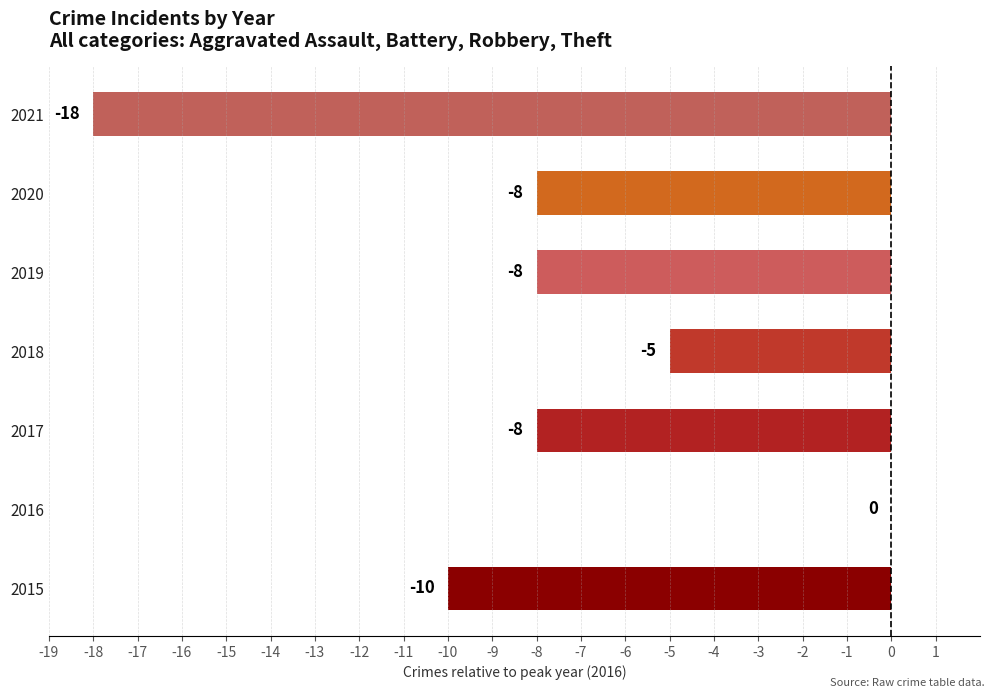

Reading bottom to top, extract all data points from this chart.

2015=-10	2016=0	2017=-8	2018=-5	2019=-8	2020=-8	2021=-18